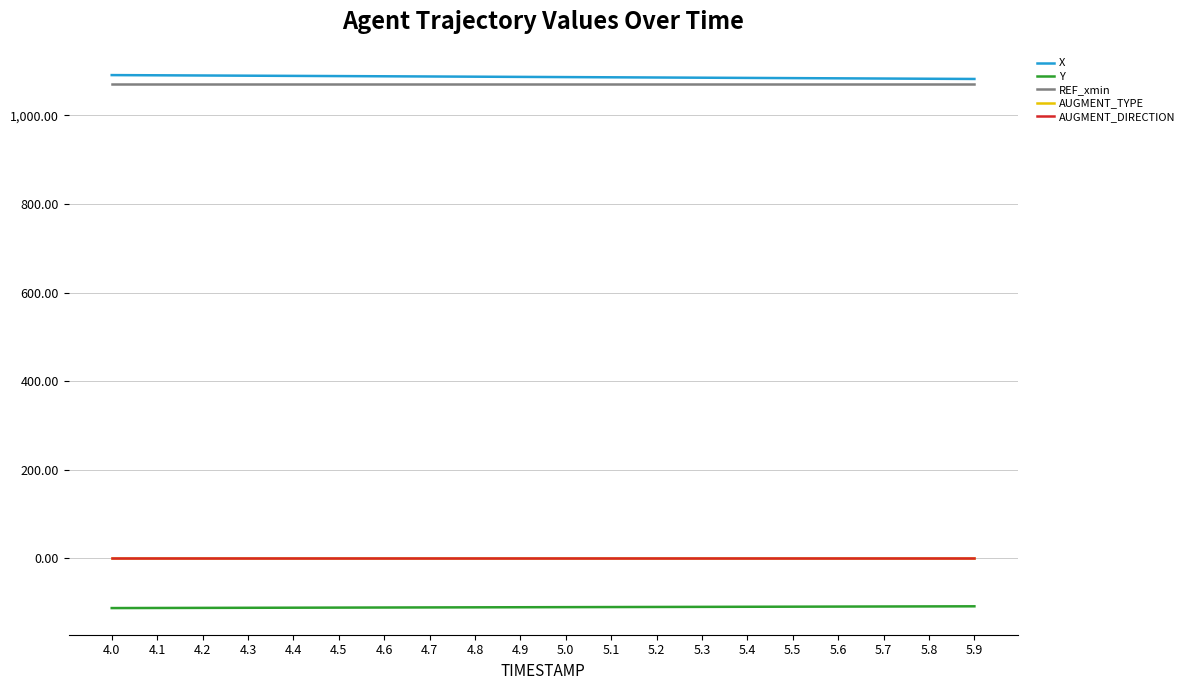

What is the greatest value displayed?

1090.7